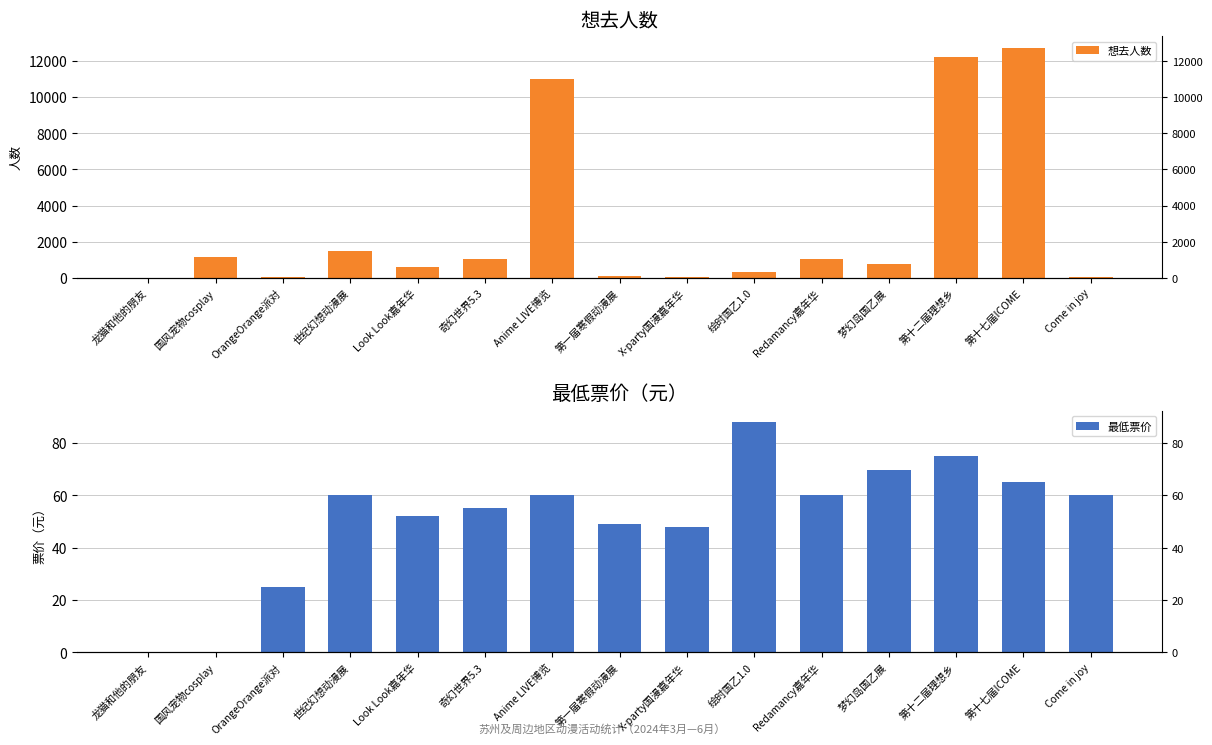

True or false: 最低票价 has a value of 71.7 at 奇幻世界5.3.

False